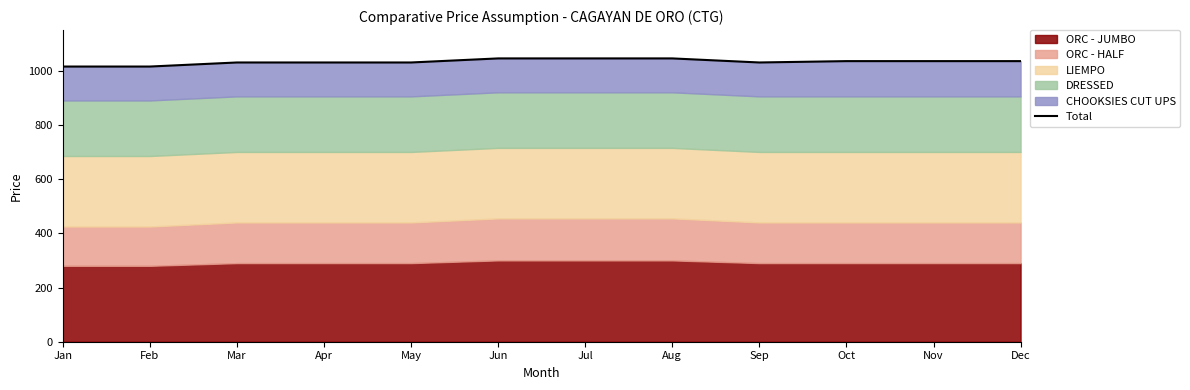

How many points are lower than both their immediate neighbors (excluding endpoints)?

1